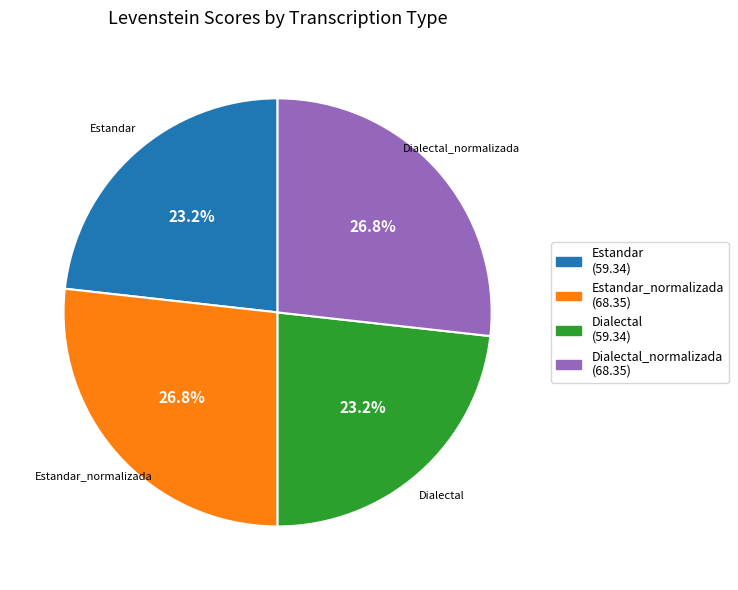

Is there any slice that represents more than half of the pie?

No